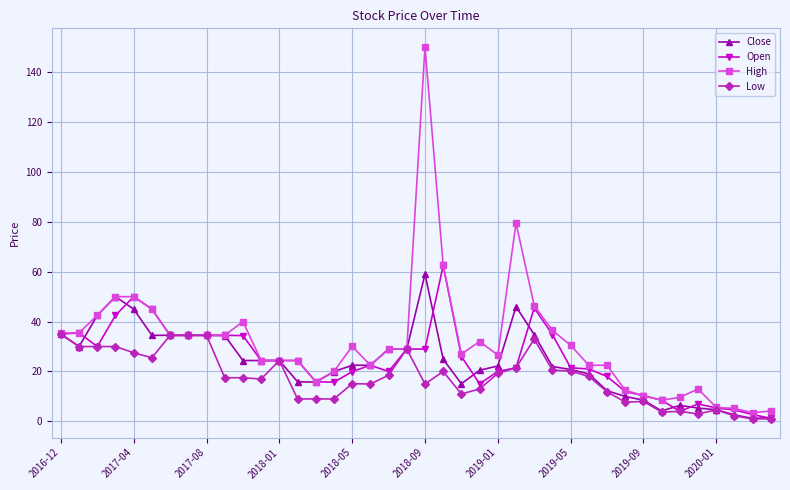

What is the value of the High point at the 15th from the left?

15.9